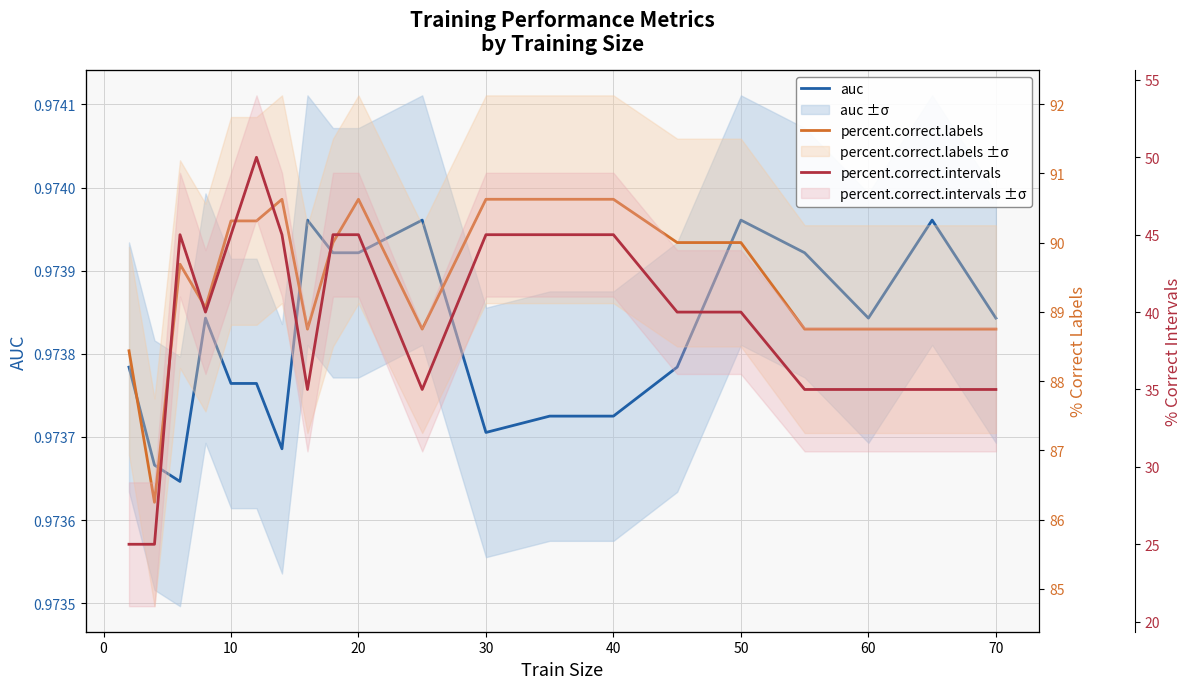

The percent.correct.intervals series shows 60.2 at 10. True or false?

False